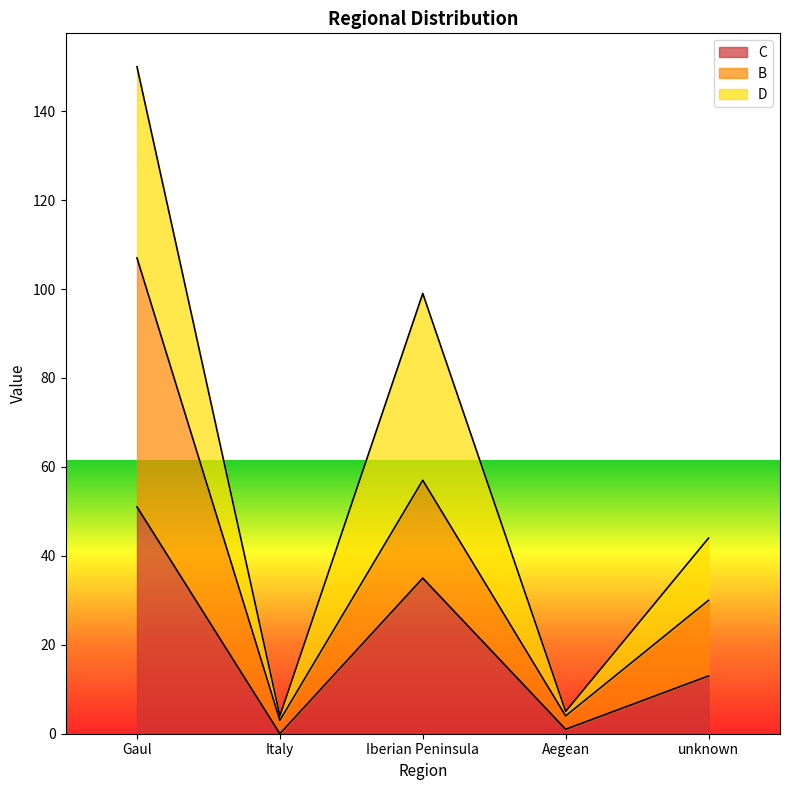

Reading right to left, what are the values for C?

13	1	35	0	51